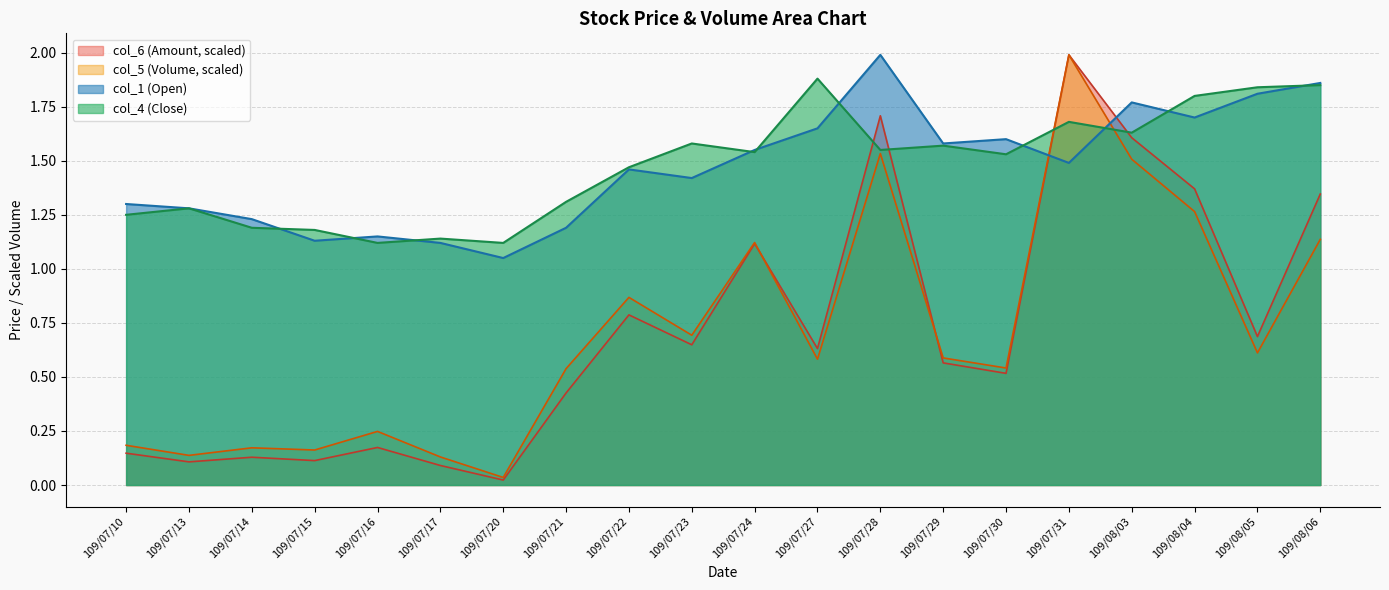

At which category is the sum across all series the highest?

109/07/31